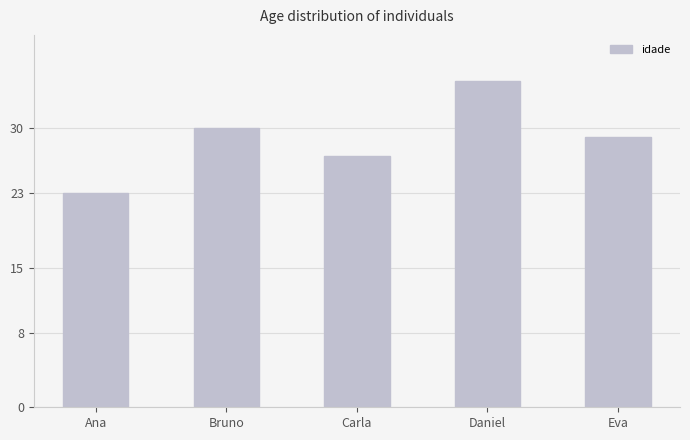

What is the sum of all values?

144